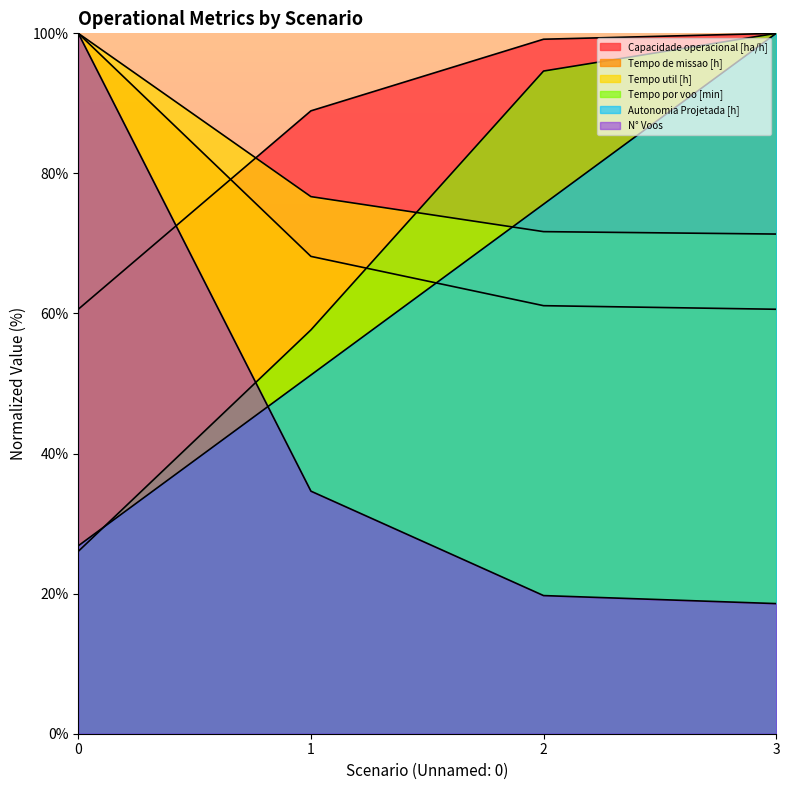

Rank the categories by Capacidade operacional [ha/h] value from lowest to highest.

0, 1, 2, 3